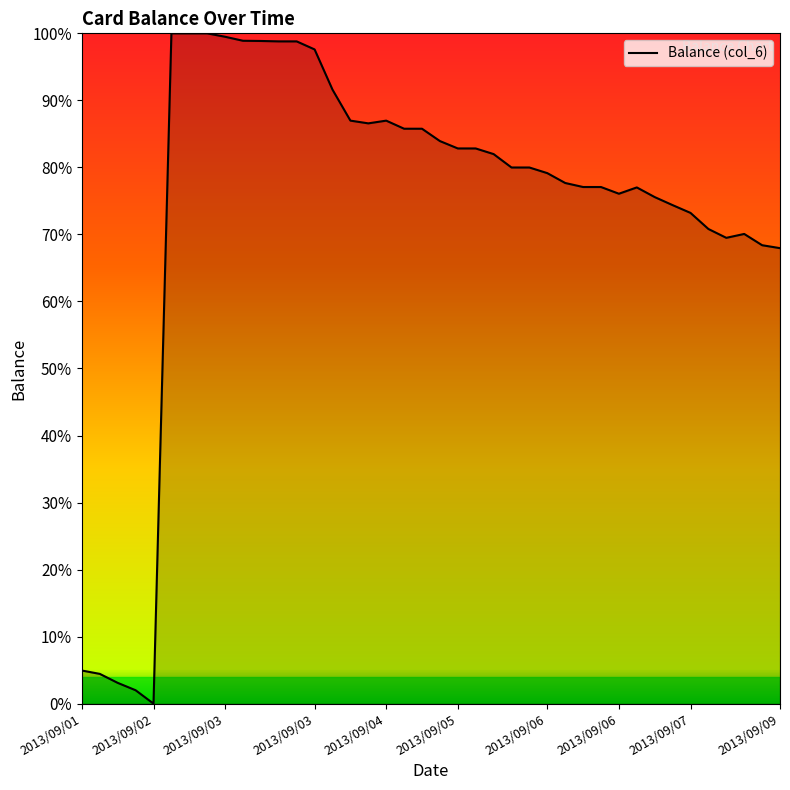

Does the chart display data point markers on the line(s)?

No